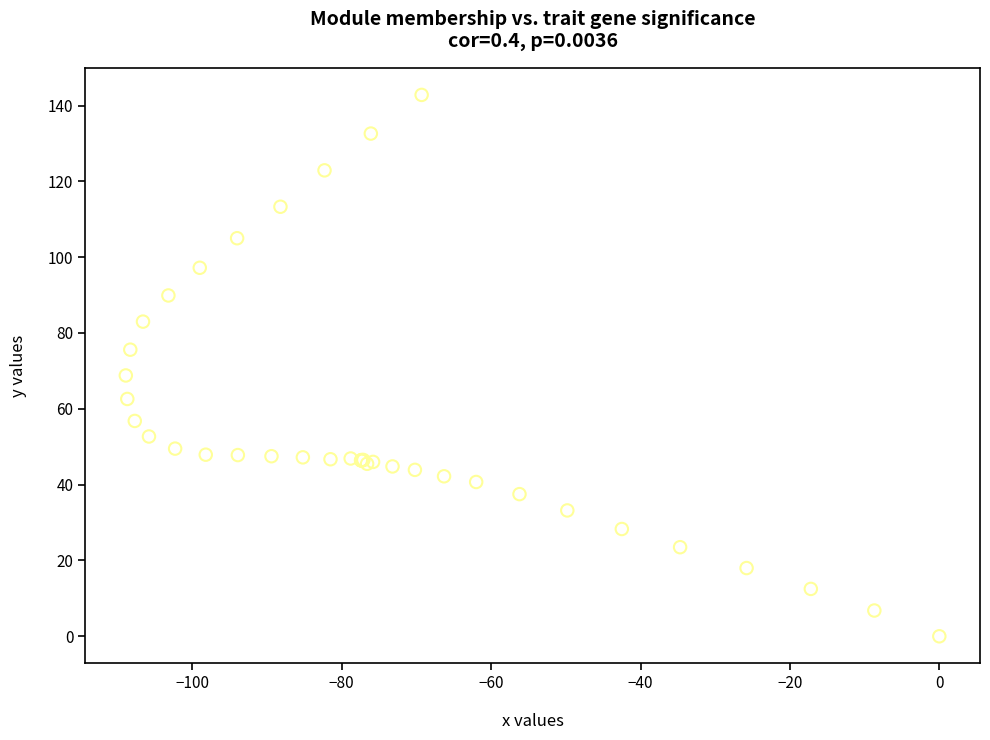

What Y value in the scatter plot is closest to 71?

68.8